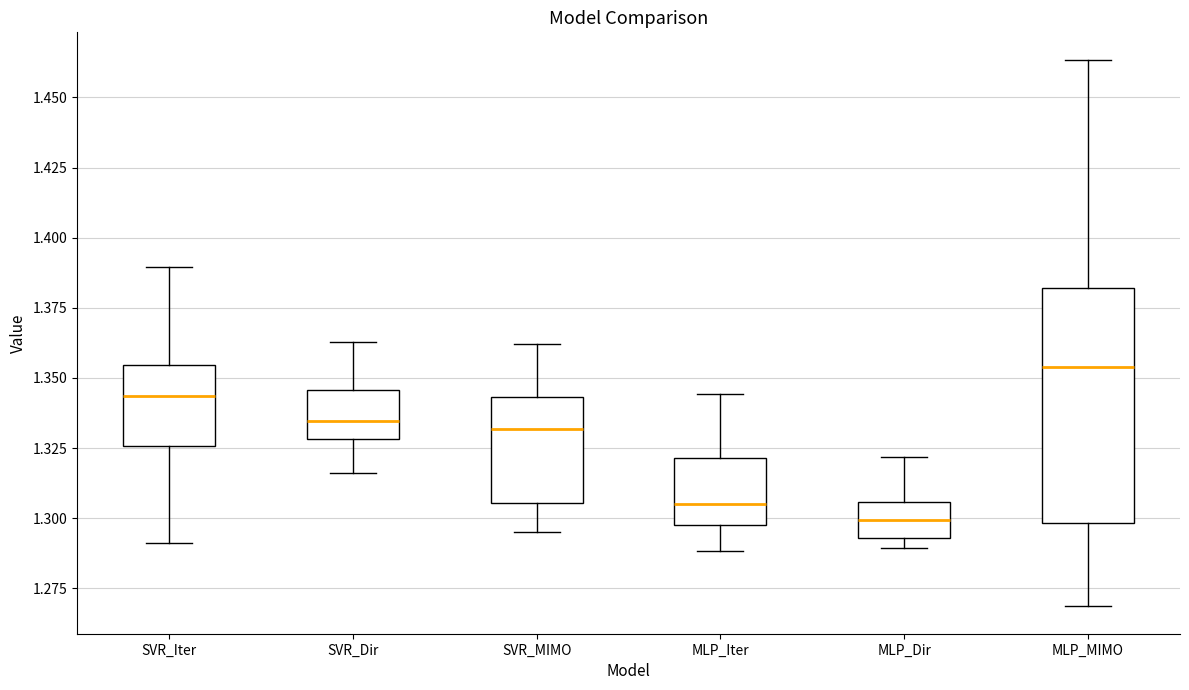

Which box's median line is the lowest?

MLP_Dir